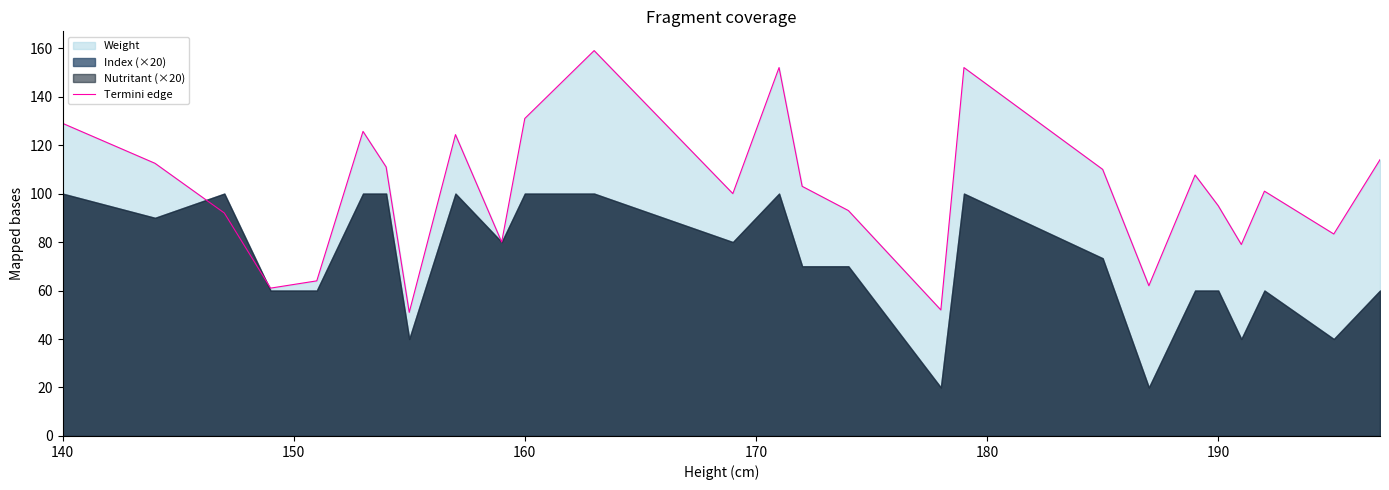

What is the maximum value for Termini edge?

159.0